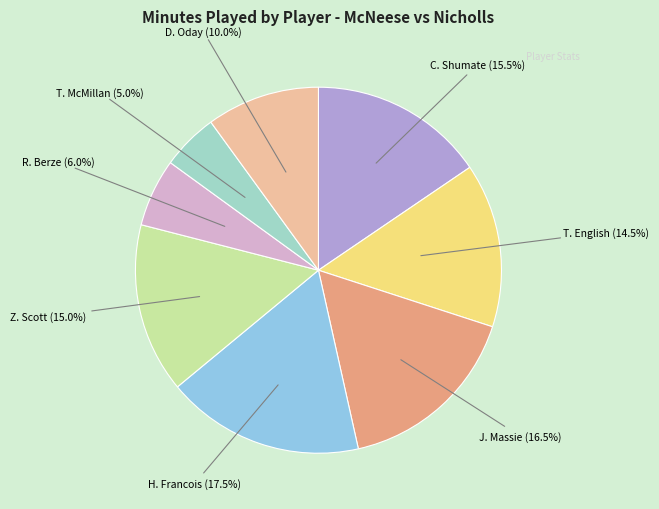

How many segments does this pie chart have?

8